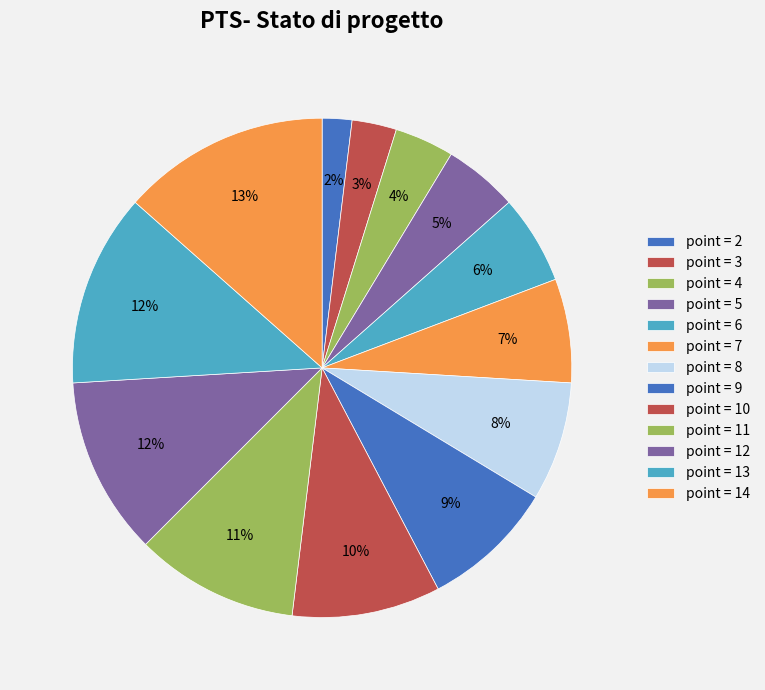

Count the number of slices in the pie.

13